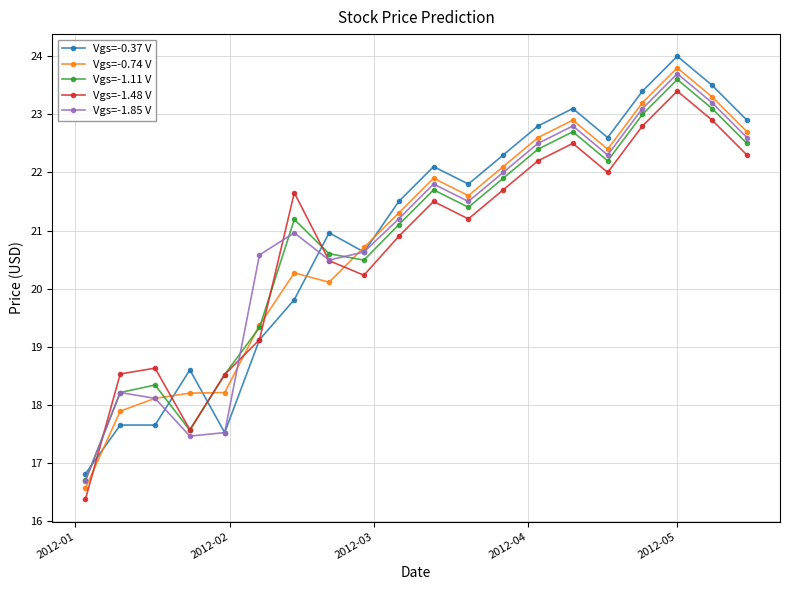

What is the average value of the Vgs=-1.48 V series?

20.7